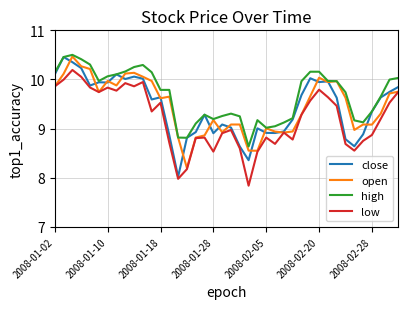

What is the lowest value of the low series?

7.8